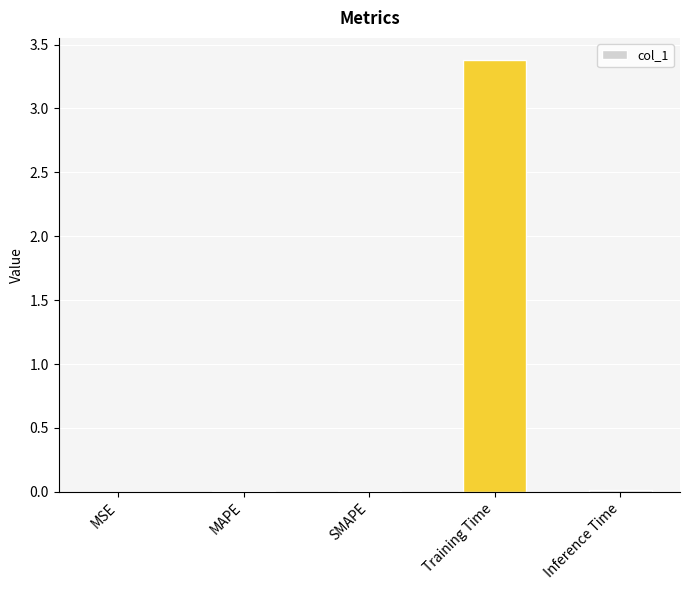

What is the sum of all values?

3.4